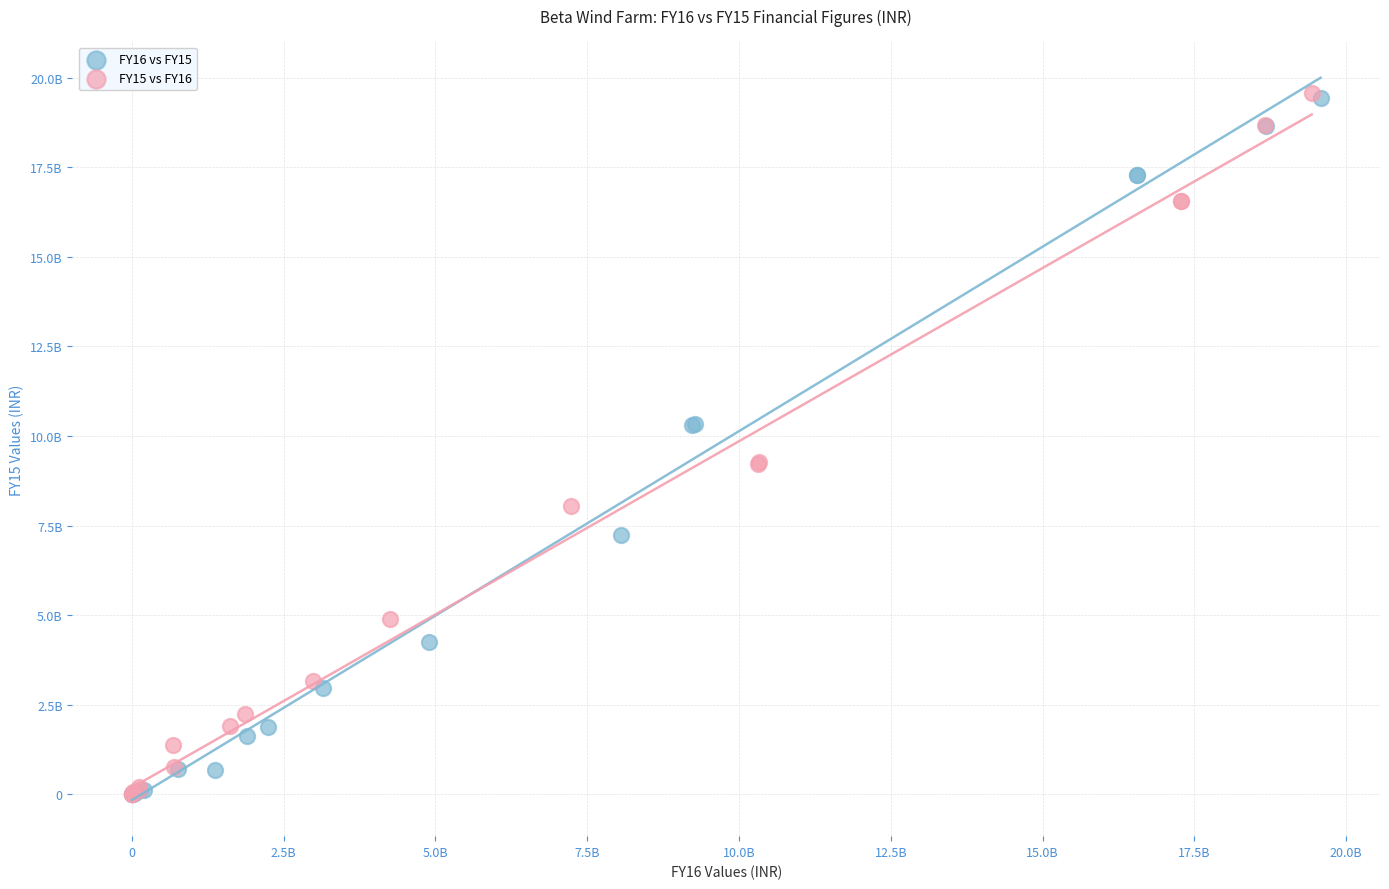

Which series has the widest spread of Y values?

FY15 vs FY16